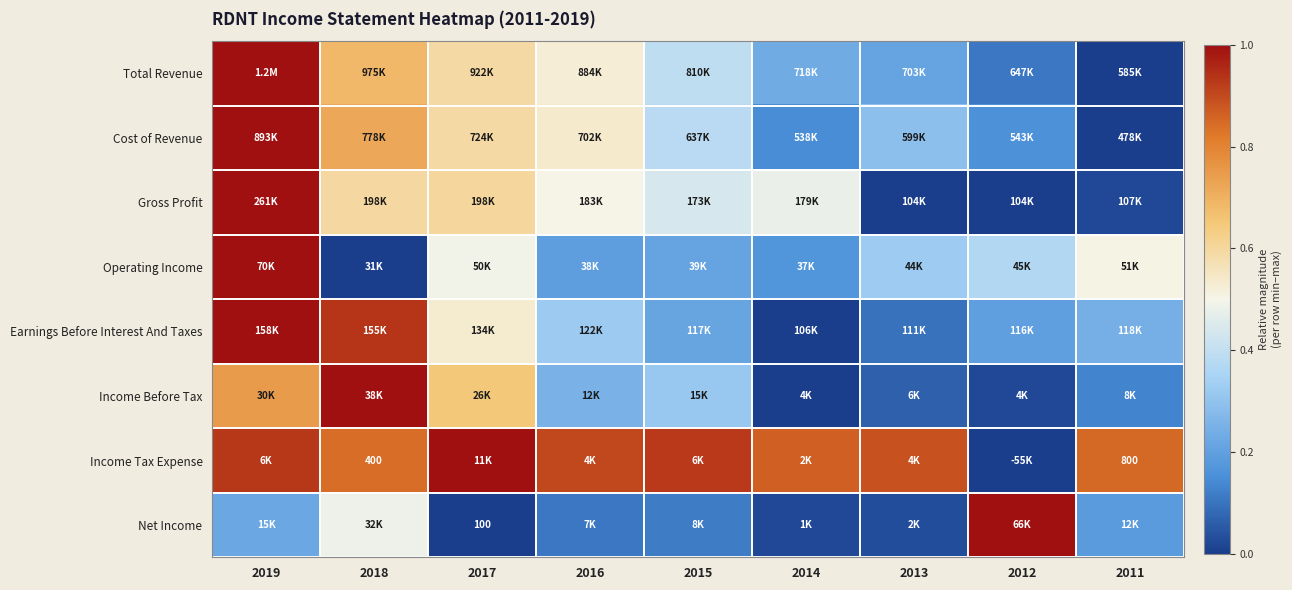

Is it true that Gross Profit equals 0.4 at 2018?

False